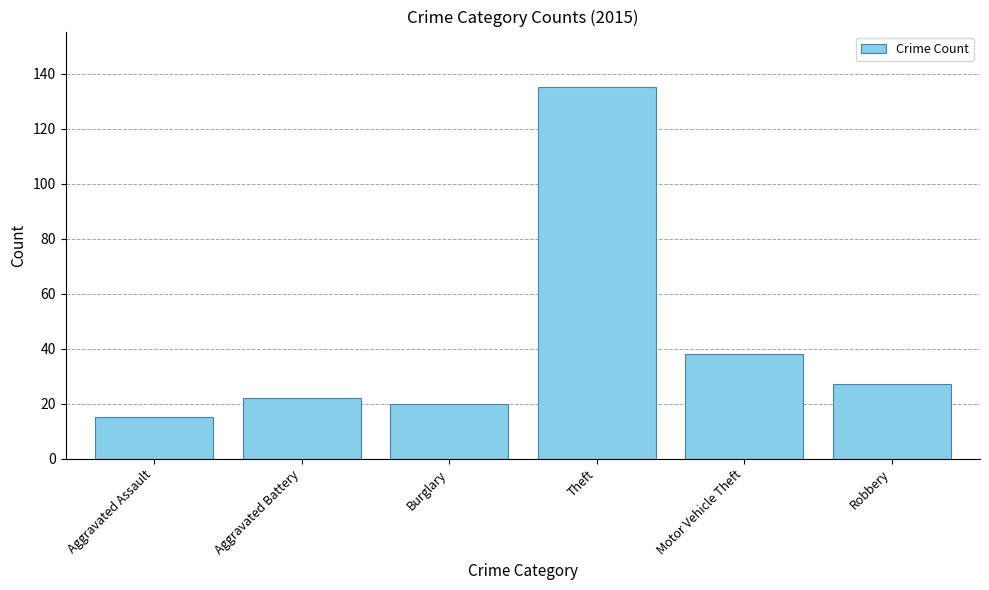

Does the chart contain stacked bars?

No